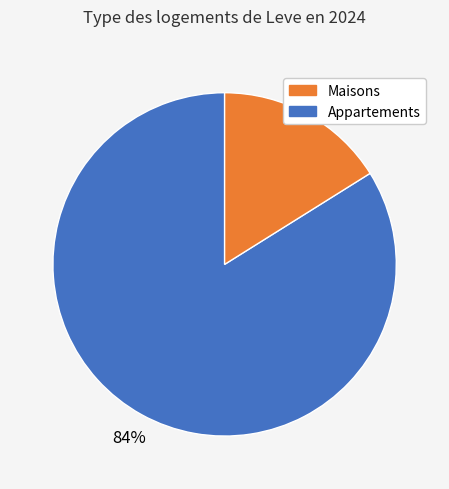

Count the number of slices in the pie.

2